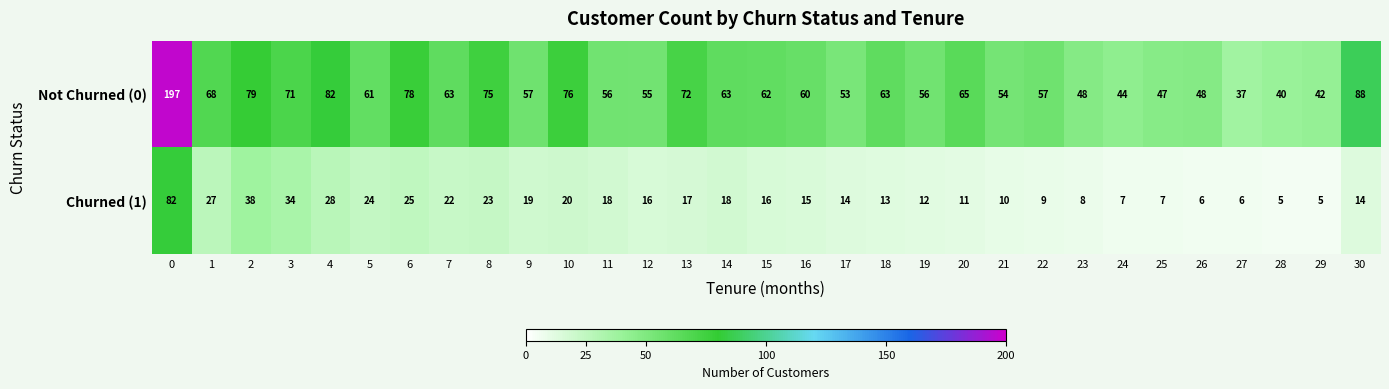

What is the difference between the maximum and minimum values in the Not Churned (0) series?

160